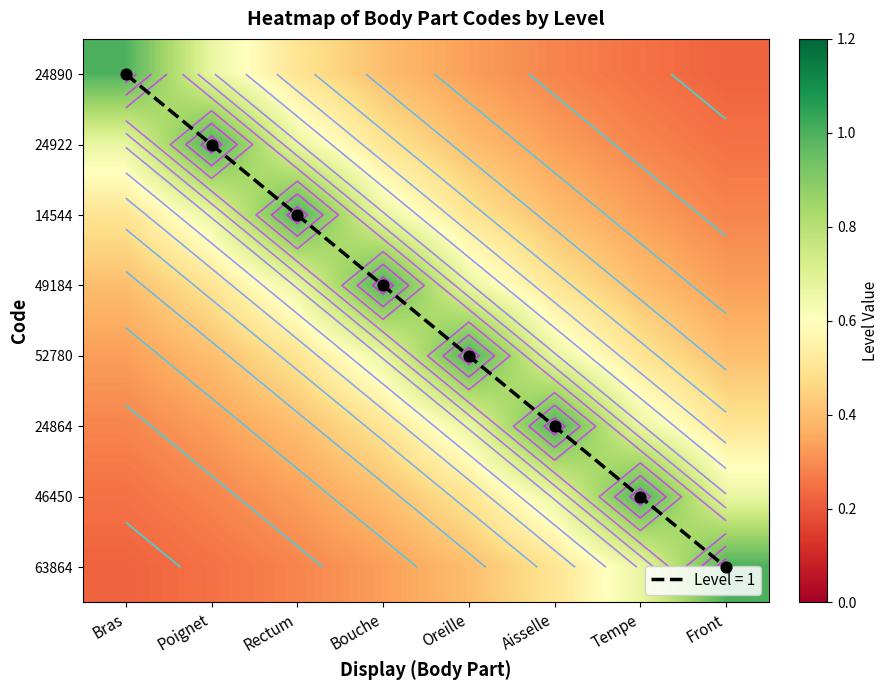

Is it true that 24864 equals 0.9 at Front?

False